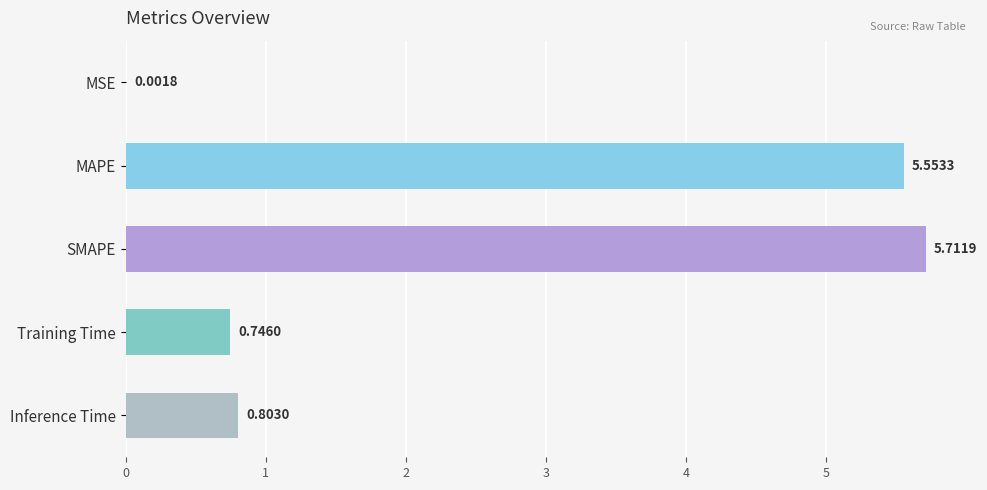

What is the sum of all values?

12.8